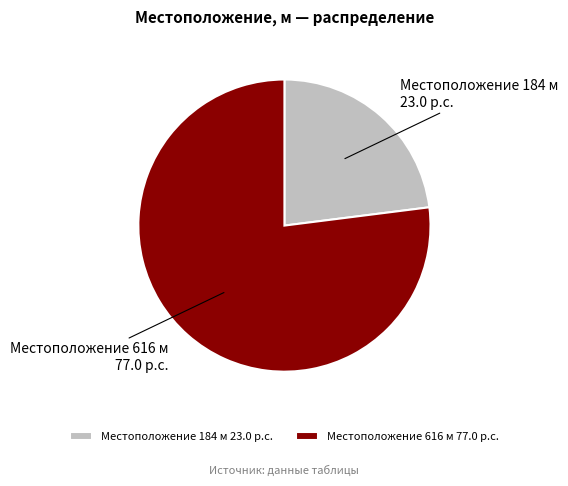

Count the number of slices in the pie.

2